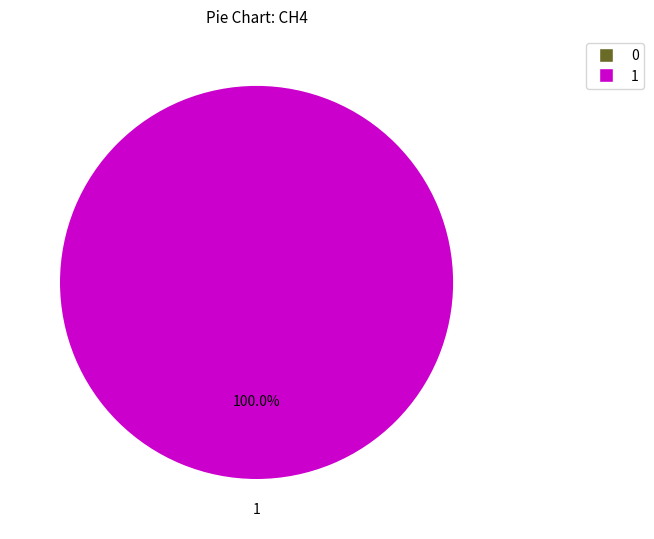

Does any single category account for the majority?

Yes